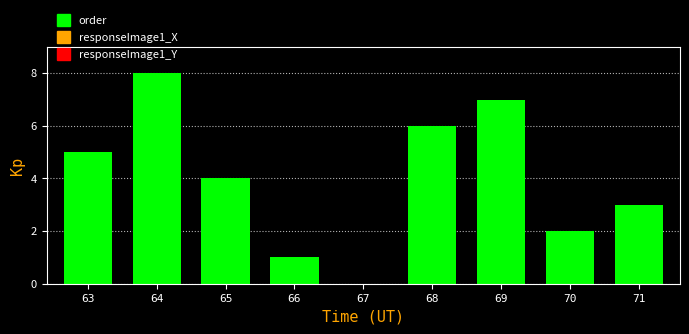

Reading right to left, extract all data points from this chart.

71=3	70=2	69=7	68=6	67=0	66=1	65=4	64=8	63=5